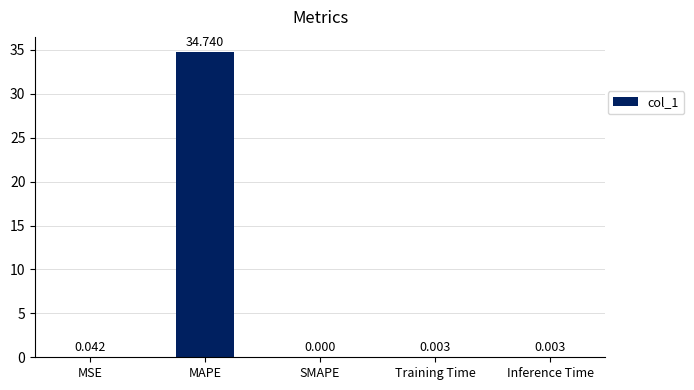

At which label is the value closest to 17?

MSE